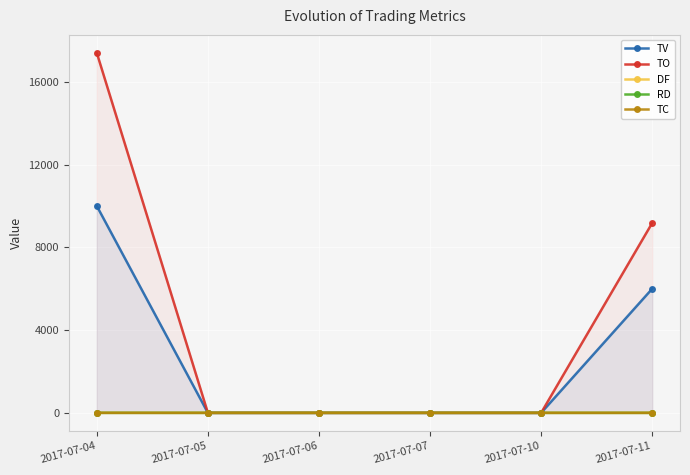

True or false: RD and DF cross at least once.

False